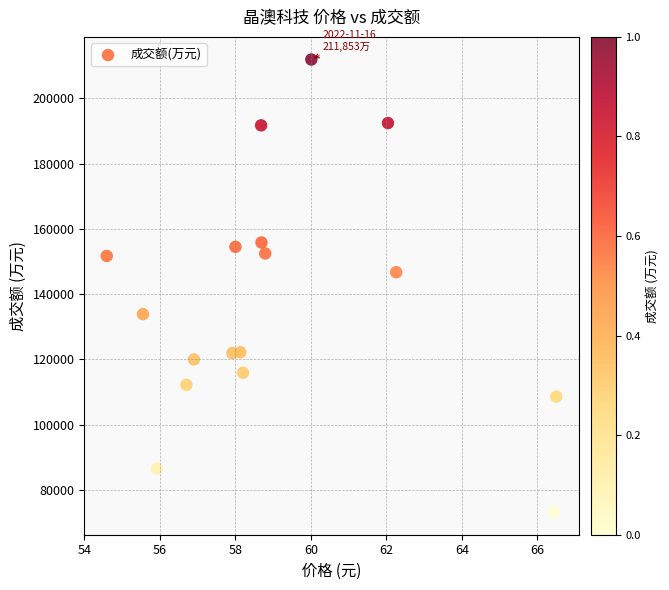

What is the range of Y values (max minus min)?

138583